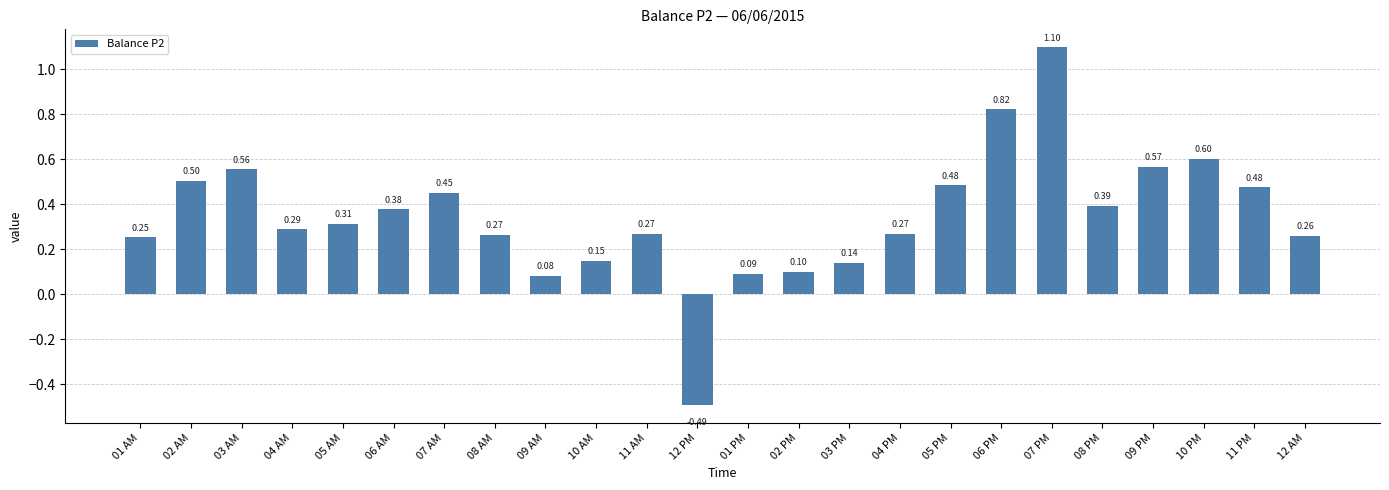

What is the change in value from 05 AM to 09 PM?

+0.3